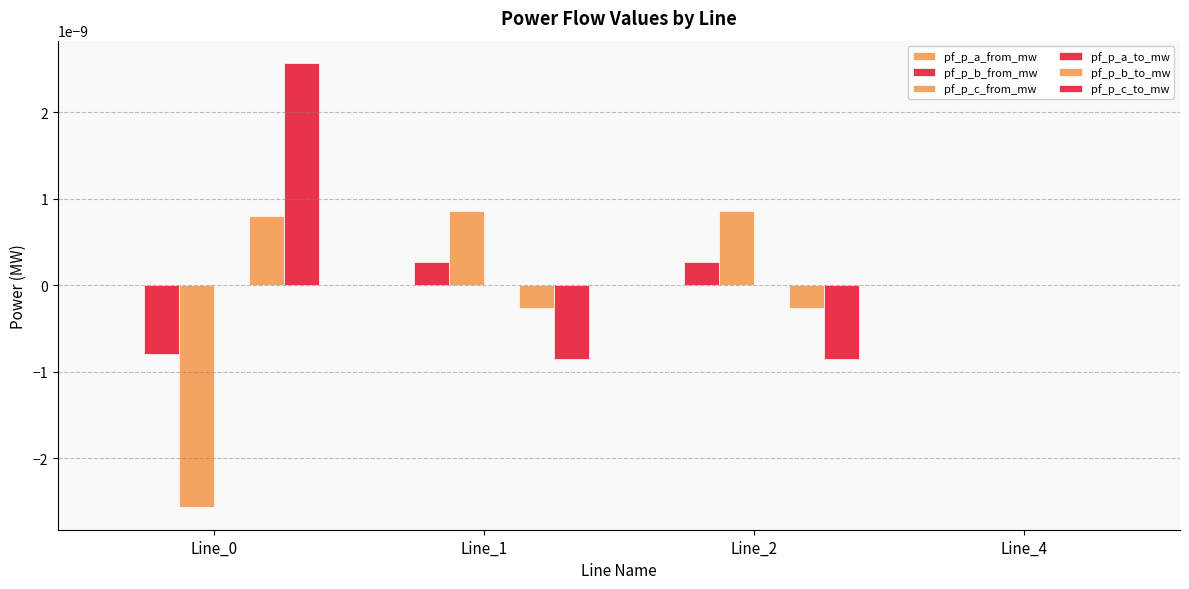

How many series are shown in this chart?

6